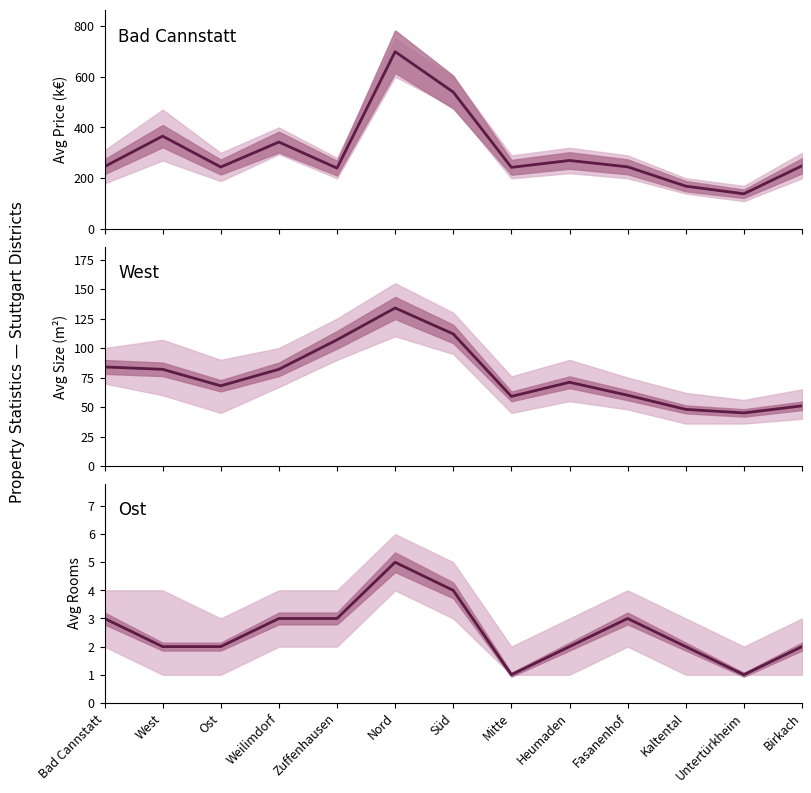

What is the value of the avg_price point at the 11th from the left?

169.0